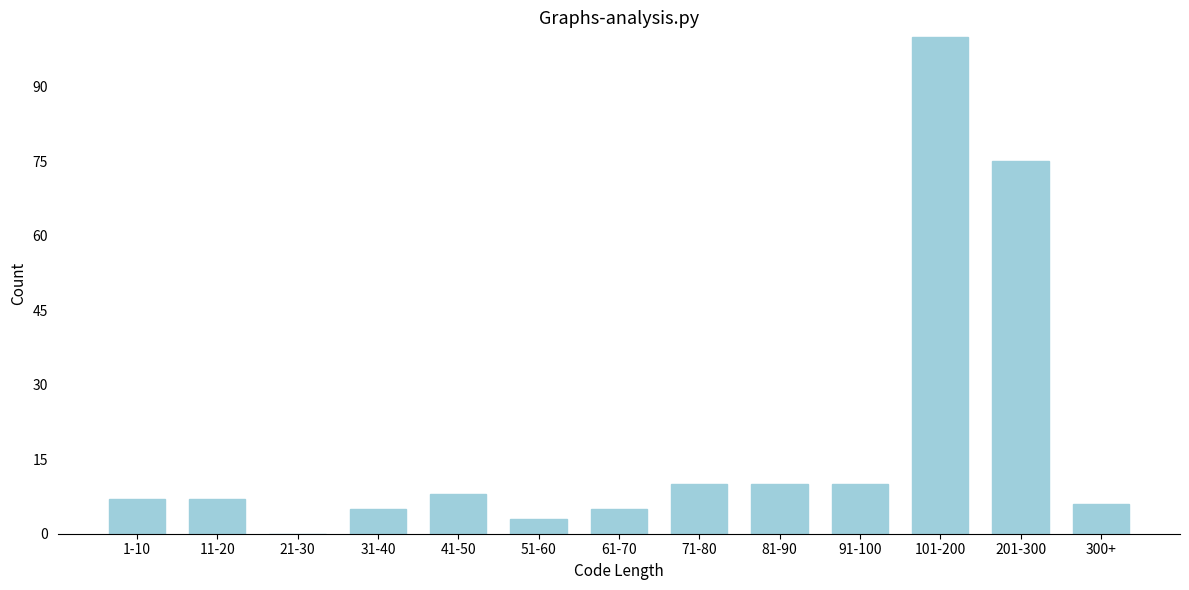

Reading left to right, transcribe all the data shown in this chart.

1-10=7	11-20=7	21-30=0	31-40=5	41-50=8	51-60=3	61-70=5	71-80=10	81-90=10	91-100=10	101-200=100	201-300=75	300+=6